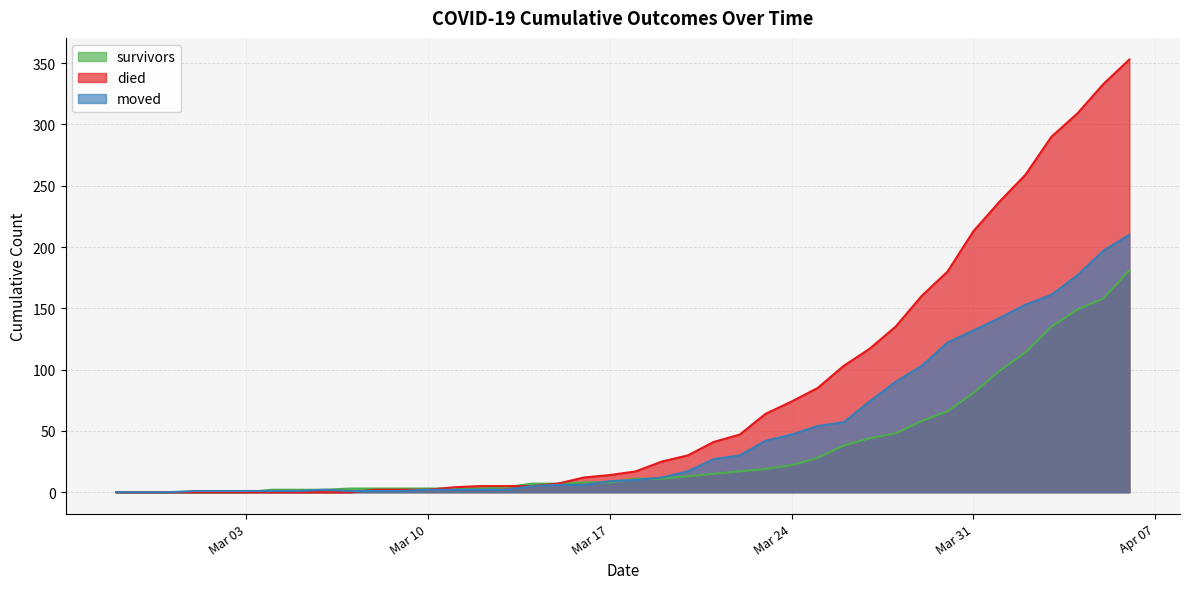

What is the difference between the maximum and minimum values in the survivors series?

181